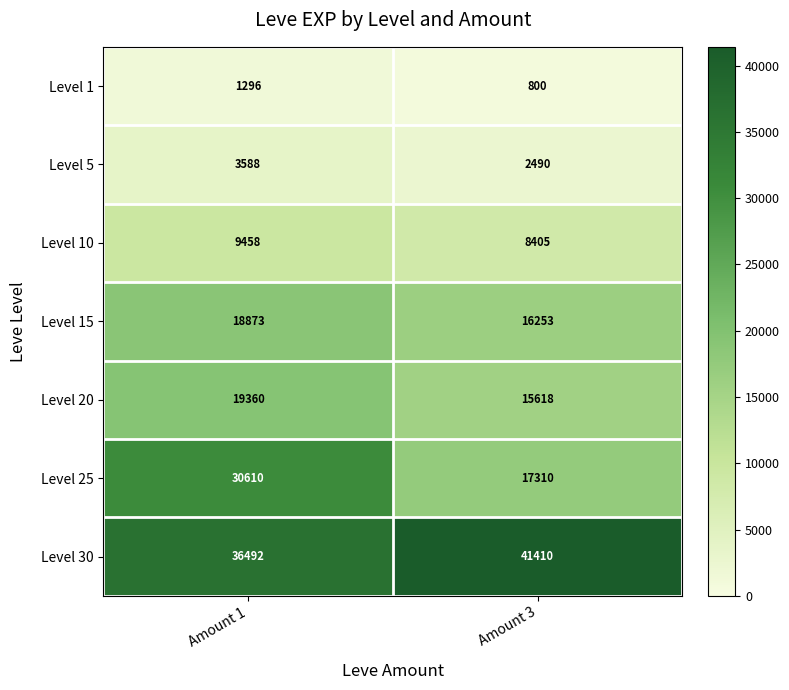

The value of Level 5 at Amount 3 is 3749. True or false?

False